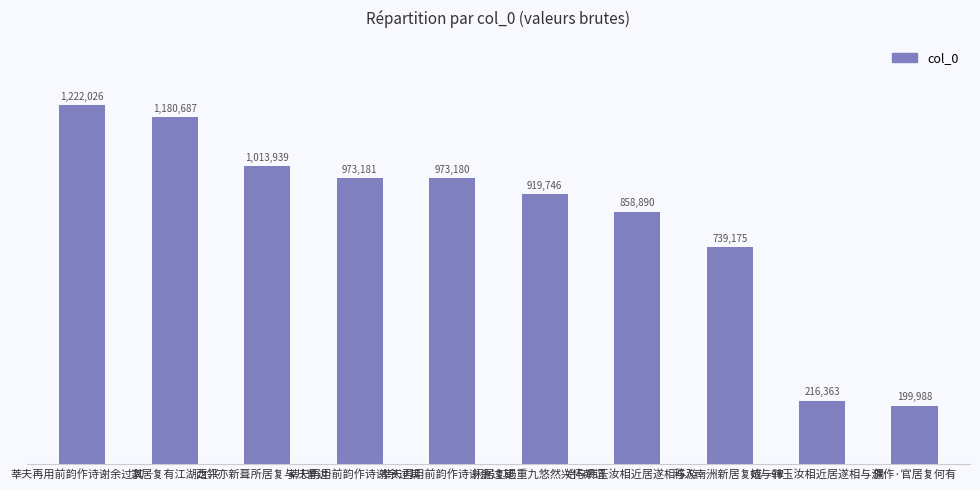

Does the chart contain stacked bars?

No